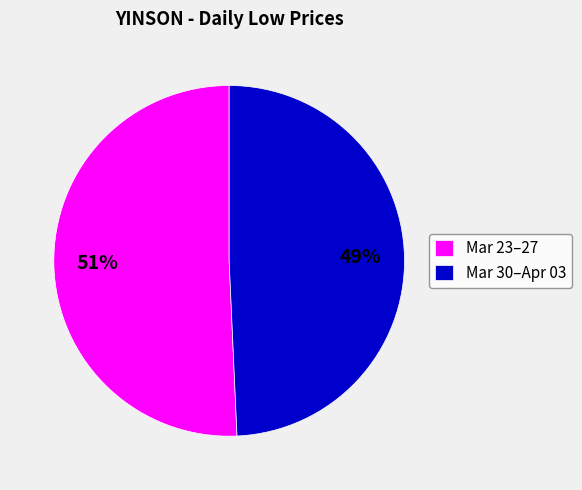

What is the majority slice?

Mar 23–27